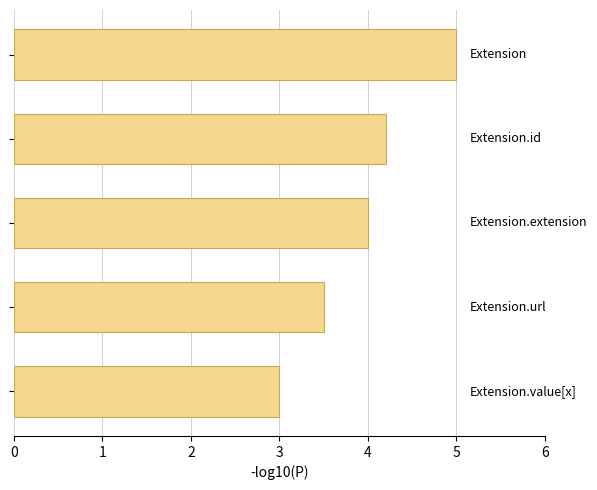

How many values are between 3 and 4?

3